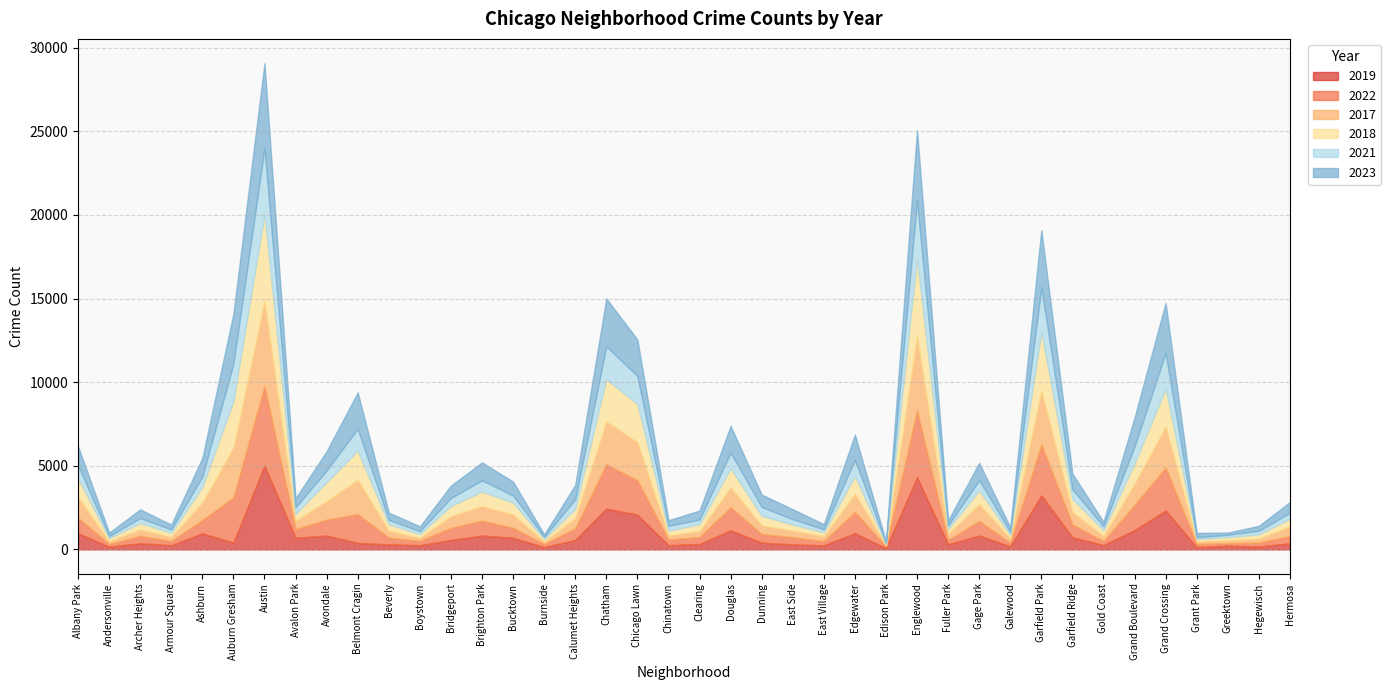

Reading left to right, what are all the values shown in this chart?

2019: Albany Park=968	Andersonville=166	Archer Heights=368	Armour Square=249	Ashburn=957	Auburn Gresham=405	Austin=5008	Avalon Park=694	Avondale=828	Belmont Cragin=385	Beverly=298	Boystown=248	Bridgeport=568	Brighton Park=828	Bucktown=694	Burnside=142	Calumet Heights=561	Chatham=2441	Chicago Lawn=2079	Chinatown=253	Clearing=322	Douglas=1140	Dunning=406	East Side=298	East Village=248	Edgewater=972	Edison Park=77	Englewood=4309	Fuller Park=308	Gage Park=825	Galewood=189	Garfield Park=3226	Garfield Ridge=728	Gold Coast=261	Grand Boulevard=1153	Grand Crossing=2328	Grant Park=138	Greektown=220	Hegewisch=171	Hermosa=365
2022: Albany Park=926	Andersonville=157	Archer Heights=440	Armour Square=251	Ashburn=797	Auburn Gresham=2700	Austin=4761	Avalon Park=522	Avondale=953	Belmont Cragin=1720	Beverly=414	Boystown=258	Bridgeport=722	Brighton Park=888	Bucktown=599	Burnside=175	Calumet Heights=698	Chatham=2651	Chicago Lawn=2053	Chinatown=338	Clearing=422	Douglas=1379	Dunning=504	East Side=433	East Village=250	Edgewater=1269	Edison Park=99	Englewood=3981	Fuller Park=263	Gage Park=871	Galewood=210	Garfield Park=3035	Garfield Ridge=766	Gold Coast=236	Grand Boulevard=1503	Grand Crossing=2566	Grant Park=192	Greektown=154	Hegewisch=239	Hermosa=441
2017: Albany Park=1252	Andersonville=171	Archer Heights=391	Armour Square=250	Ashburn=1053	Auburn Gresham=2973	Austin=5096	Avalon Park=508	Avondale=1107	Belmont Cragin=2066	Beverly=403	Boystown=188	Bridgeport=697	Brighton Park=879	Bucktown=795	Burnside=145	Calumet Heights=620	Chatham=2566	Chicago Lawn=2288	Chinatown=253	Clearing=360	Douglas=1201	Dunning=531	East Side=397	East Village=296	Edgewater=1082	Edison Park=87	Englewood=4471	Fuller Park=365	Gage Park=1019	Galewood=265	Garfield Park=3257	Garfield Ridge=743	Gold Coast=311	Grand Boulevard=1281	Grand Crossing=2456	Grant Park=154	Greektown=176	Hegewisch=246	Hermosa=589
2018: Albany Park=1117	Andersonville=184	Archer Heights=374	Armour Square=248	Ashburn=924	Auburn Gresham=2787	Austin=5163	Avalon Park=401	Avondale=1142	Belmont Cragin=1737	Beverly=386	Boystown=224	Bridgeport=616	Brighton Park=870	Bucktown=704	Burnside=160	Calumet Heights=554	Chatham=2513	Chicago Lawn=2280	Chinatown=273	Clearing=409	Douglas=1131	Dunning=571	East Side=354	East Village=230	Edgewater=1063	Edison Park=75	Englewood=4608	Fuller Park=289	Gage Park=817	Galewood=202	Garfield Park=3485	Garfield Ridge=789	Gold Coast=342	Grand Boulevard=1205	Grand Crossing=2249	Grant Park=141	Greektown=185	Hegewisch=240	Hermosa=442
2021: Albany Park=767	Andersonville=123	Archer Heights=303	Armour Square=193	Ashburn=629	Auburn Gresham=2237	Austin=3970	Avalon Park=395	Avondale=692	Belmont Cragin=1313	Beverly=264	Boystown=173	Bridgeport=474	Brighton Park=664	Bucktown=435	Burnside=130	Calumet Heights=559	Chatham=1974	Chicago Lawn=1675	Chinatown=293	Clearing=274	Douglas=943	Dunning=530	East Side=326	East Village=180	Edgewater=969	Edison Park=62	Englewood=3518	Fuller Park=200	Gage Park=613	Galewood=170	Garfield Park=2686	Garfield Ridge=565	Gold Coast=233	Grand Boulevard=1015	Grand Crossing=2160	Grant Park=104	Greektown=140	Hegewisch=217	Hermosa=350
2023: Albany Park=1145	Andersonville=202	Archer Heights=516	Armour Square=291	Ashburn=1104	Auburn Gresham=2991	Austin=5079	Avalon Park=541	Avondale=1154	Belmont Cragin=2169	Beverly=439	Boystown=289	Bridgeport=741	Brighton Park=1073	Bucktown=829	Burnside=145	Calumet Heights=862	Chatham=2865	Chicago Lawn=2181	Chinatown=335	Clearing=538	Douglas=1593	Dunning=736	East Side=596	East Village=307	Edgewater=1512	Edison Park=72	Englewood=4181	Fuller Park=314	Gage Park=1032	Galewood=284	Garfield Park=3406	Garfield Ridge=951	Gold Coast=268	Grand Boulevard=1736	Grand Crossing=2976	Grant Park=261	Greektown=129	Hegewisch=299	Hermosa=647